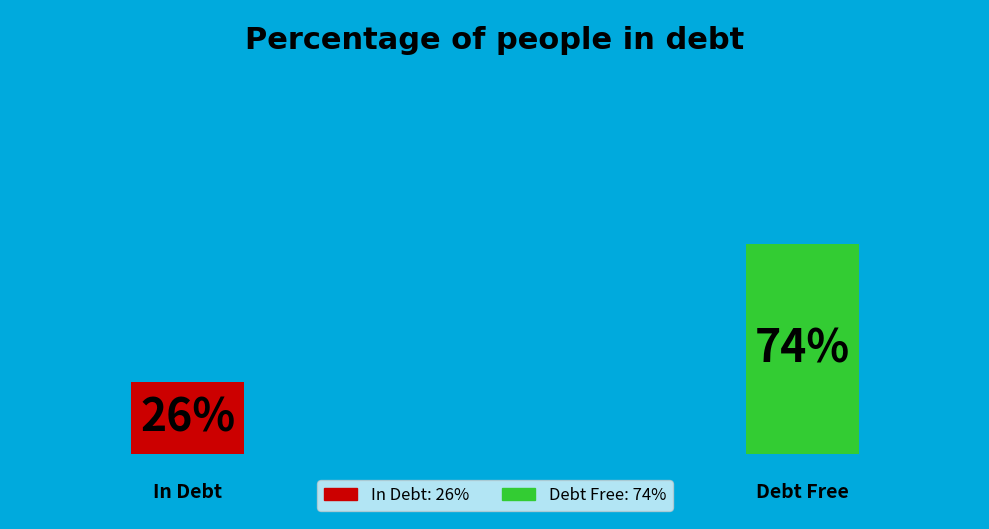

Count the number of slices in the pie.

2